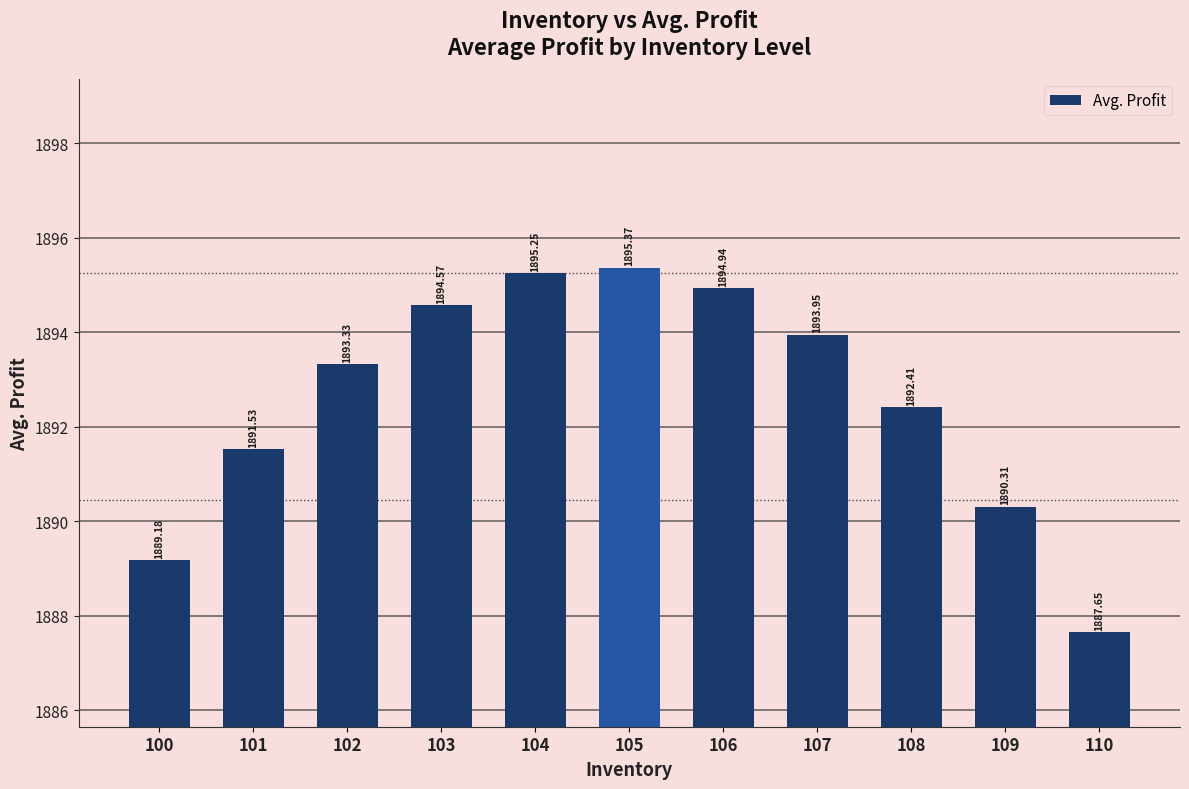

Rank the categories by value from highest to lowest.

105, 104, 106, 103, 107, 102, 108, 101, 109, 100, 110